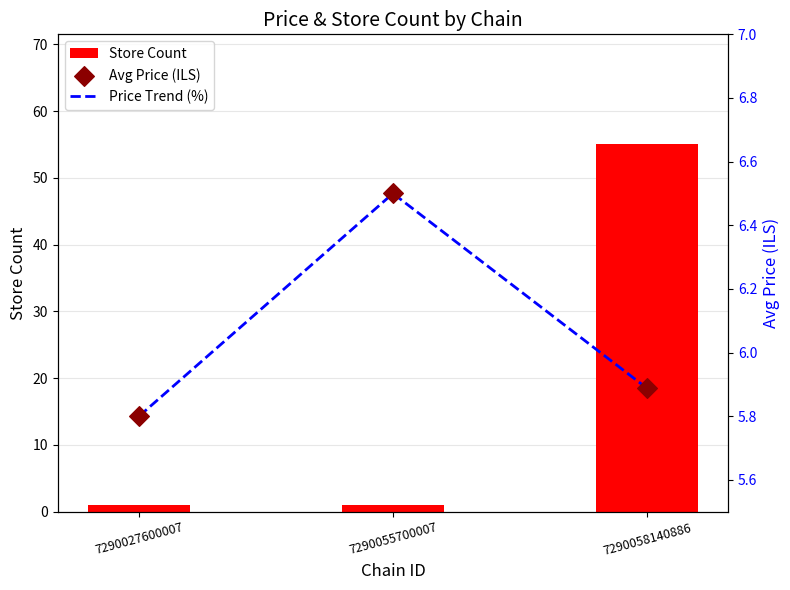

At how many categories does at least one series exceed 44?

1